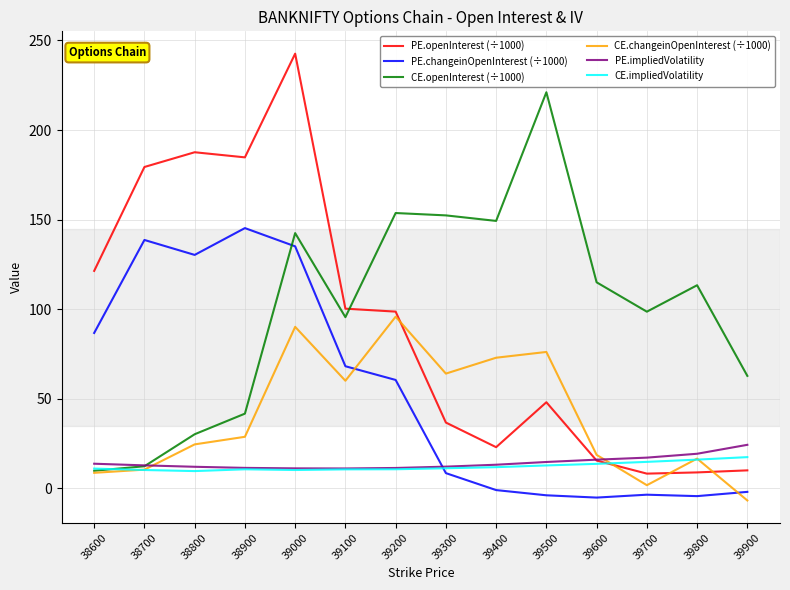

What is the minimum value for CE.changeinOpenInterest (÷1000)?

-6.8